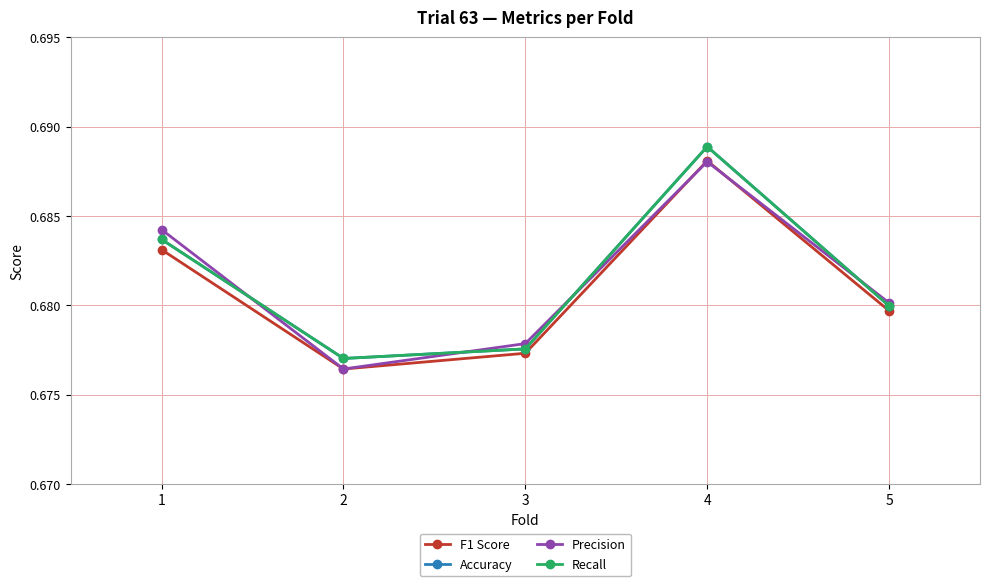

Does the chart have visible grid lines?

Yes